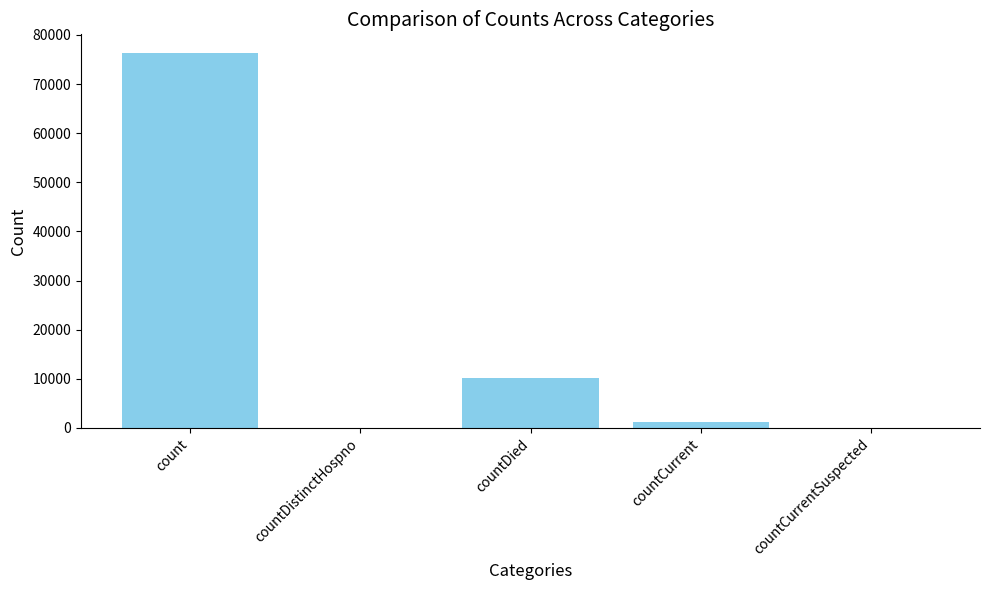

What is the maximum value shown in the chart?

76307